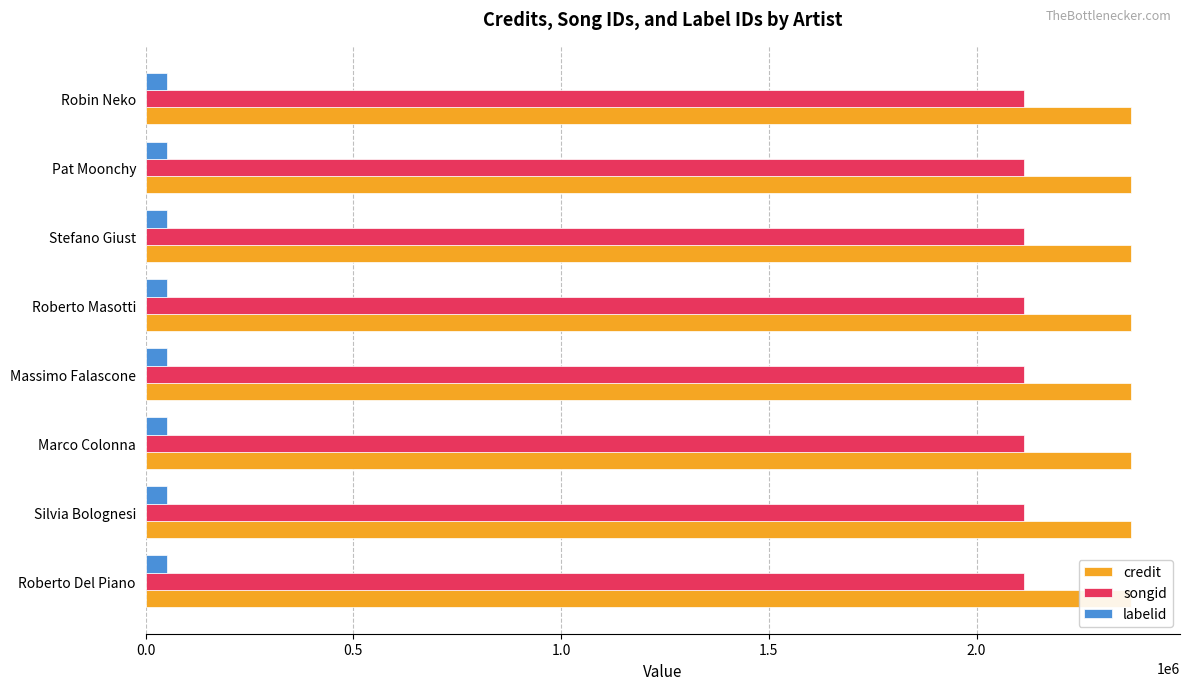

Between Pat Moonchy and Stefano Giust, which is larger?

Pat Moonchy